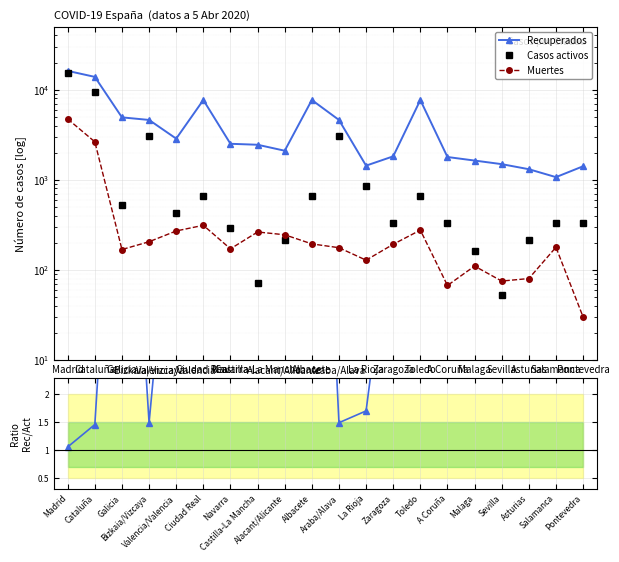

What is the minimum value shown in the chart?

1.1